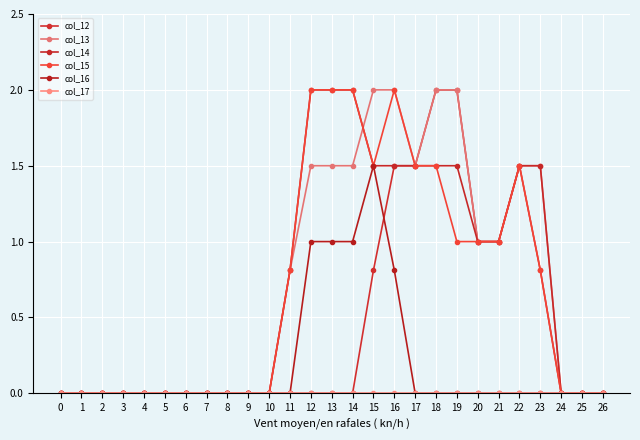

How many lines are shown in the chart?

6